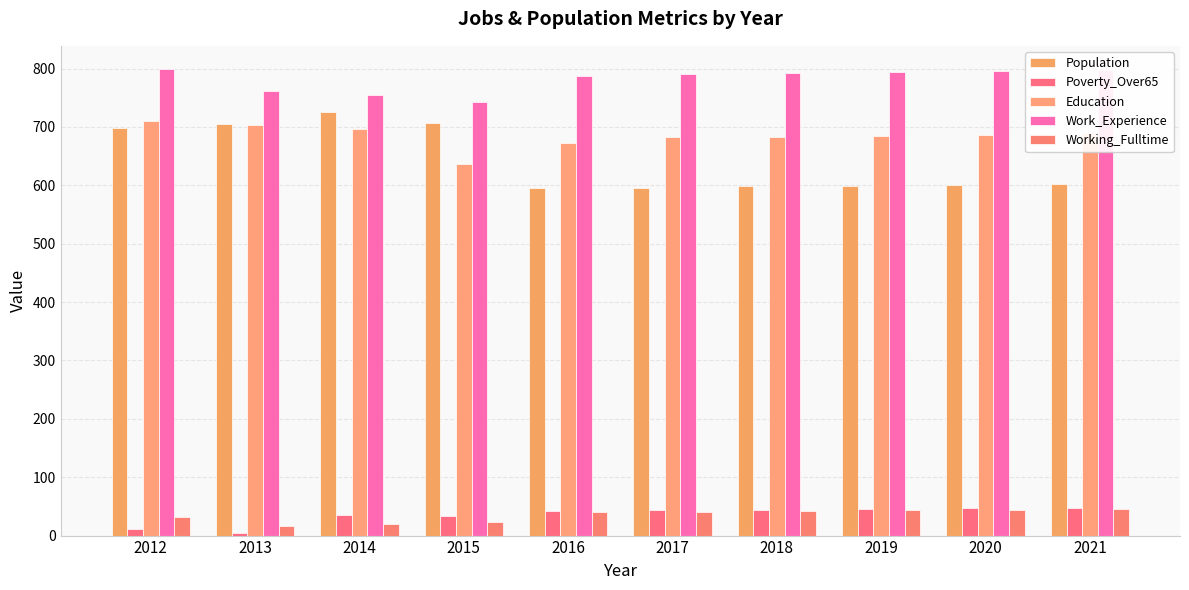

What is the spread (max minus min) of values at 2014?

734